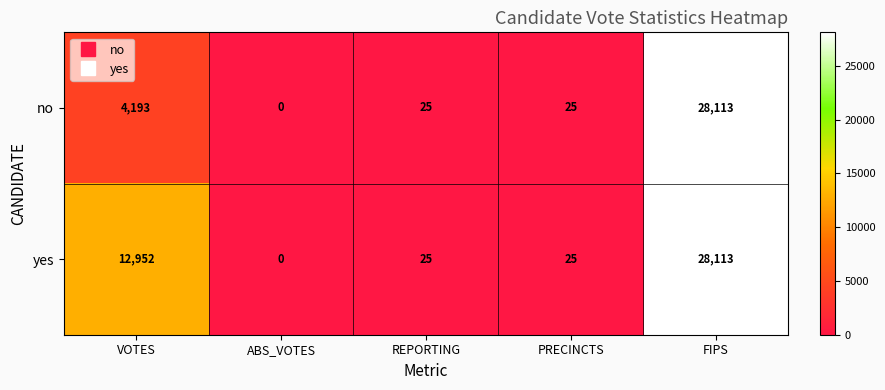

Reading left to right, list all the values displayed in this chart.

no: 4193	0	25	25	28113
yes: 12952	0	25	25	28113